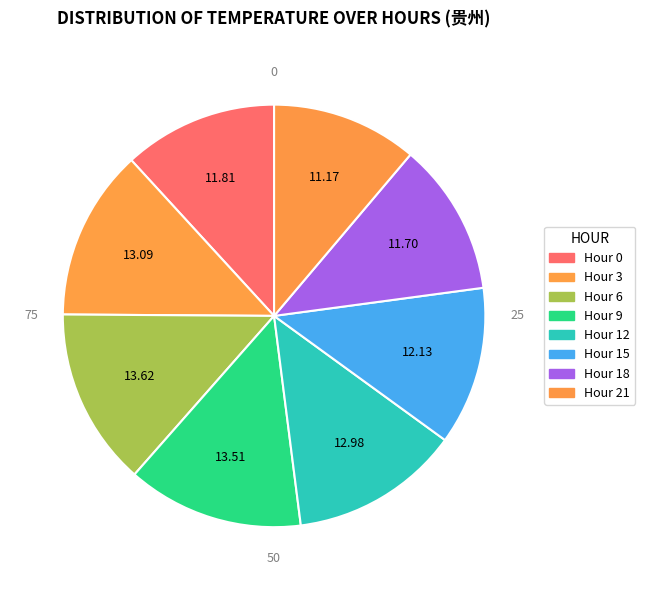

Which slice is the smallest?

Hour 21